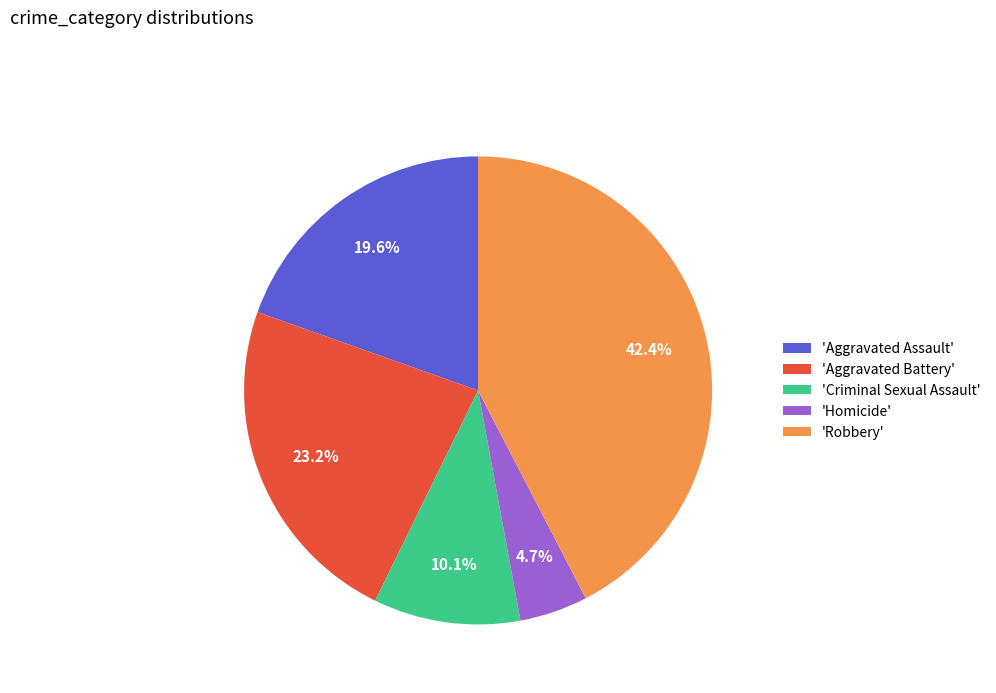

Rank the categories by value from highest to lowest.

'Robbery', 'Aggravated Battery', 'Aggravated Assault', 'Criminal Sexual Assault', 'Homicide'